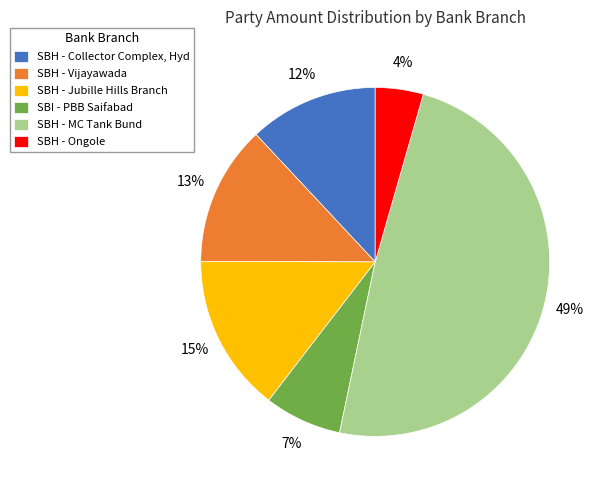

Rank the categories by value from lowest to highest.

SBH - Ongole, SBI - PBB Saifabad, SBH - Collector Complex, Hyd, SBH - Vijayawada, SBH - Jubille Hills Branch, SBH - MC Tank Bund